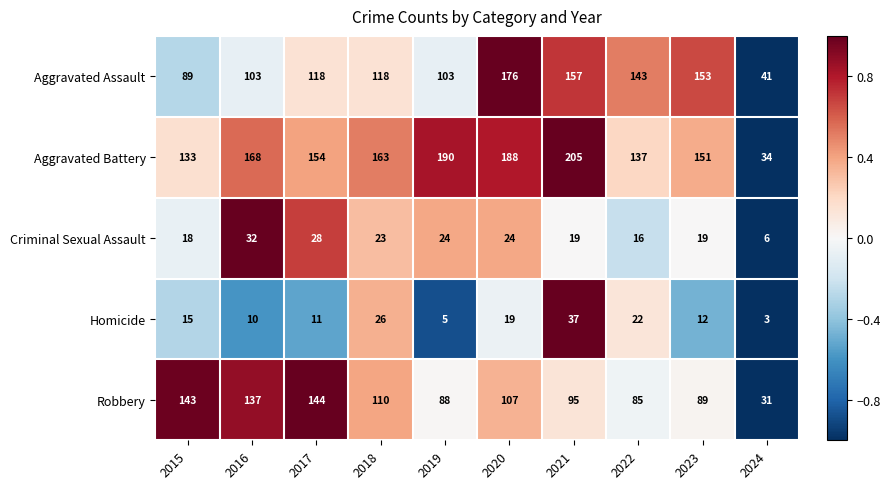

The value of Aggravated Battery at 2018 is 163. True or false?

True